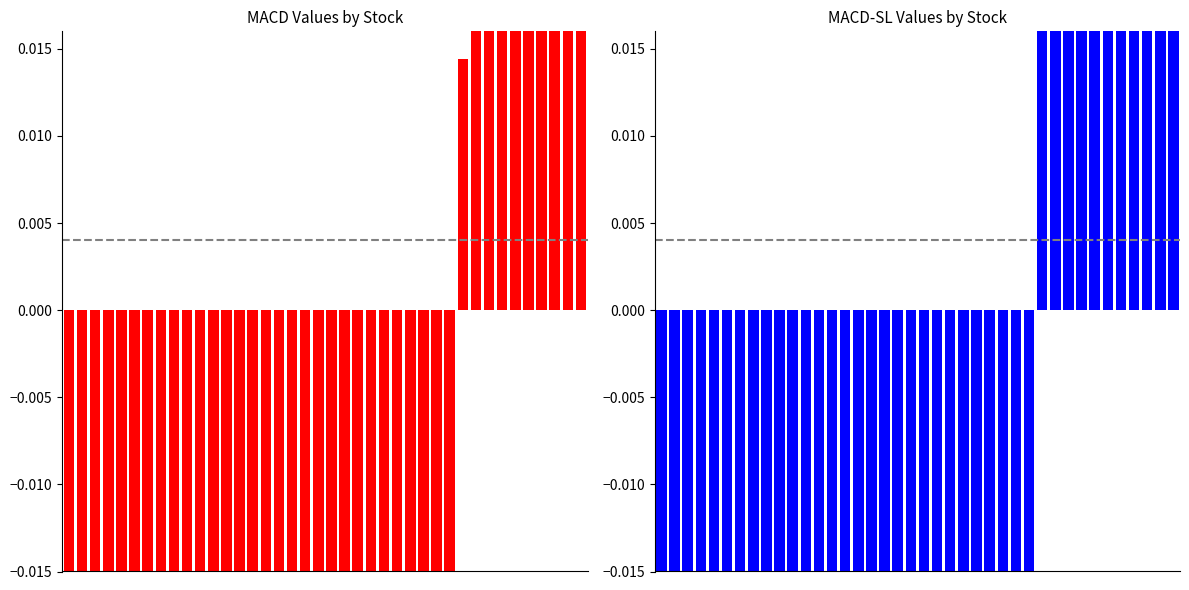

What is the total value across all series at 12?

-0.3